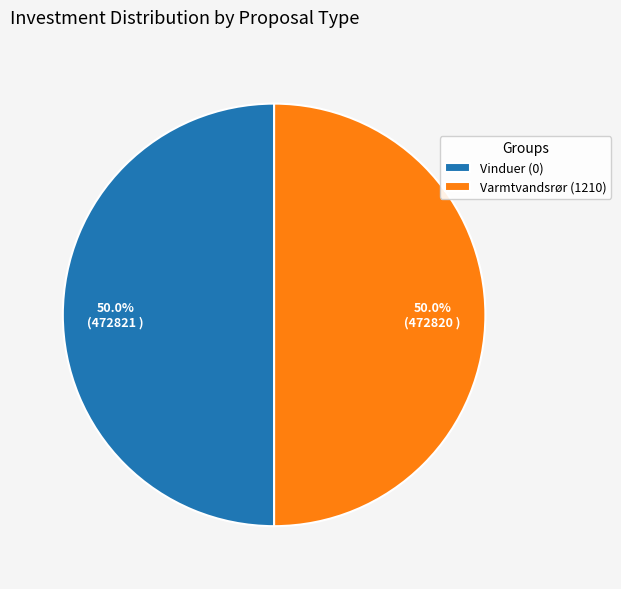

Is it true that Varmtvandsrør (1210) is 93% of the pie?

False